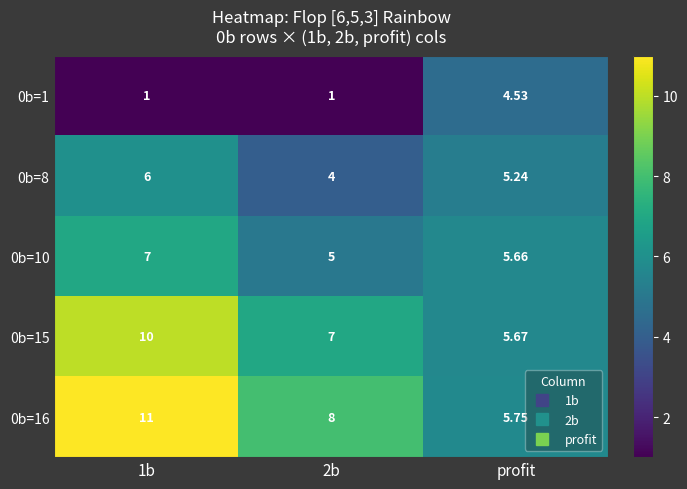

Where is 0b=8 nearest to the value 5?

profit